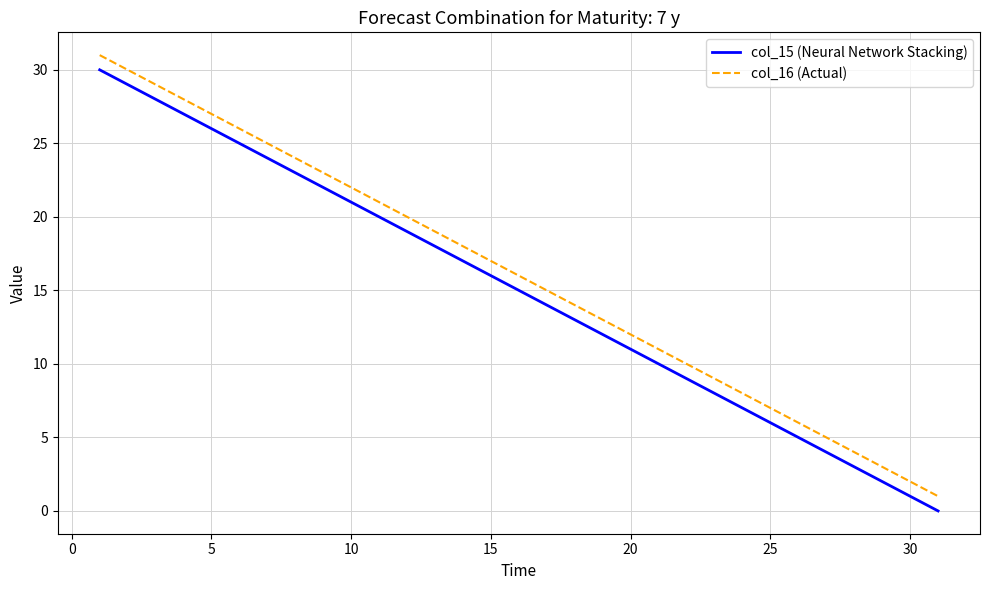

What is the maximum value for col_15 (Neural Network Stacking)?

30